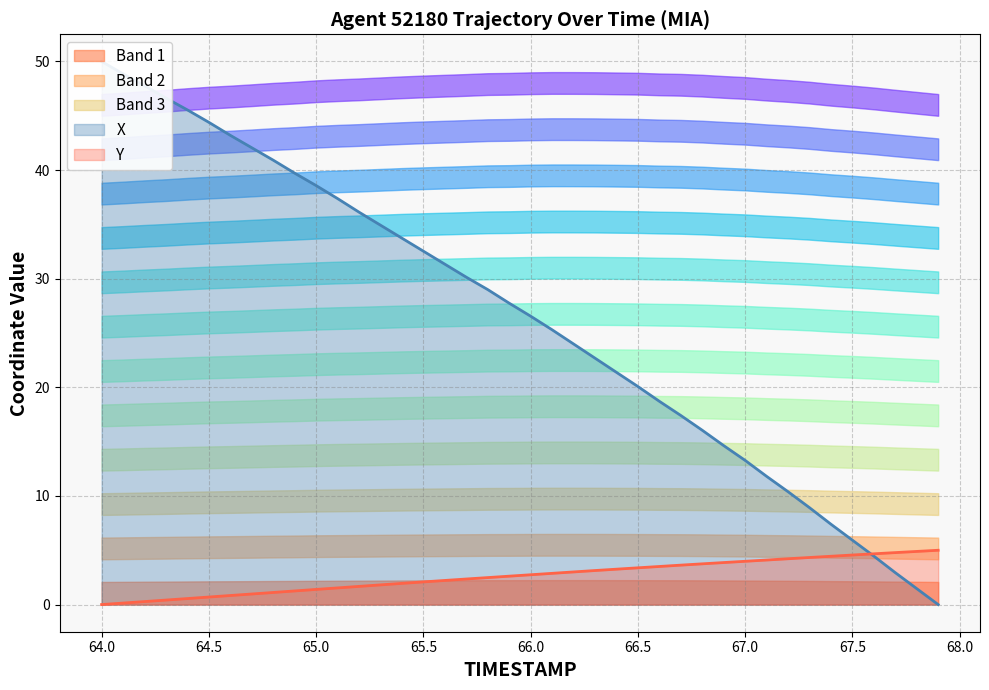

What is the maximum value for Y?

5.0